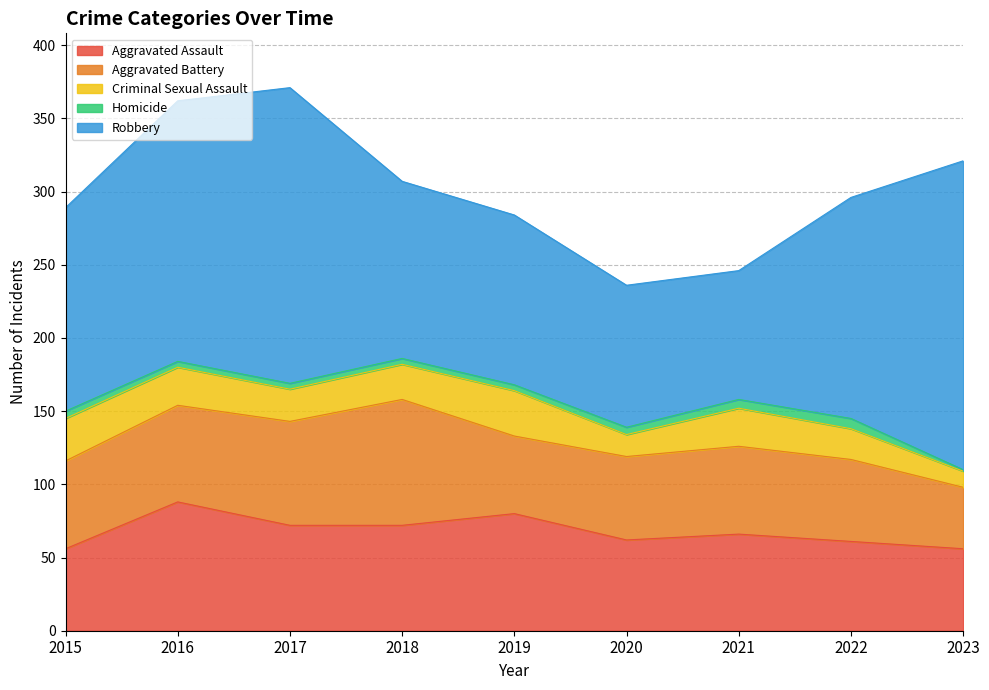

Reading left to right, extract all data points from this chart.

Aggravated Assault: 56	88	72	72	80	62	66	61	56
Aggravated Battery: 60	66	71	86	53	57	60	56	42
Criminal Sexual Assault: 29	26	22	24	31	15	26	21	11
Homicide: 5	4	4	4	4	5	6	7	1
Robbery: 139	178	202	121	116	97	88	151	211